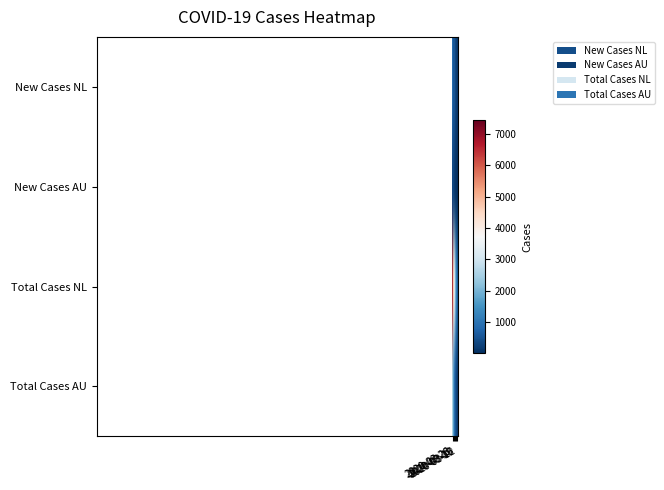

At which category does the chart reach its peak across all series?

2020-03-26